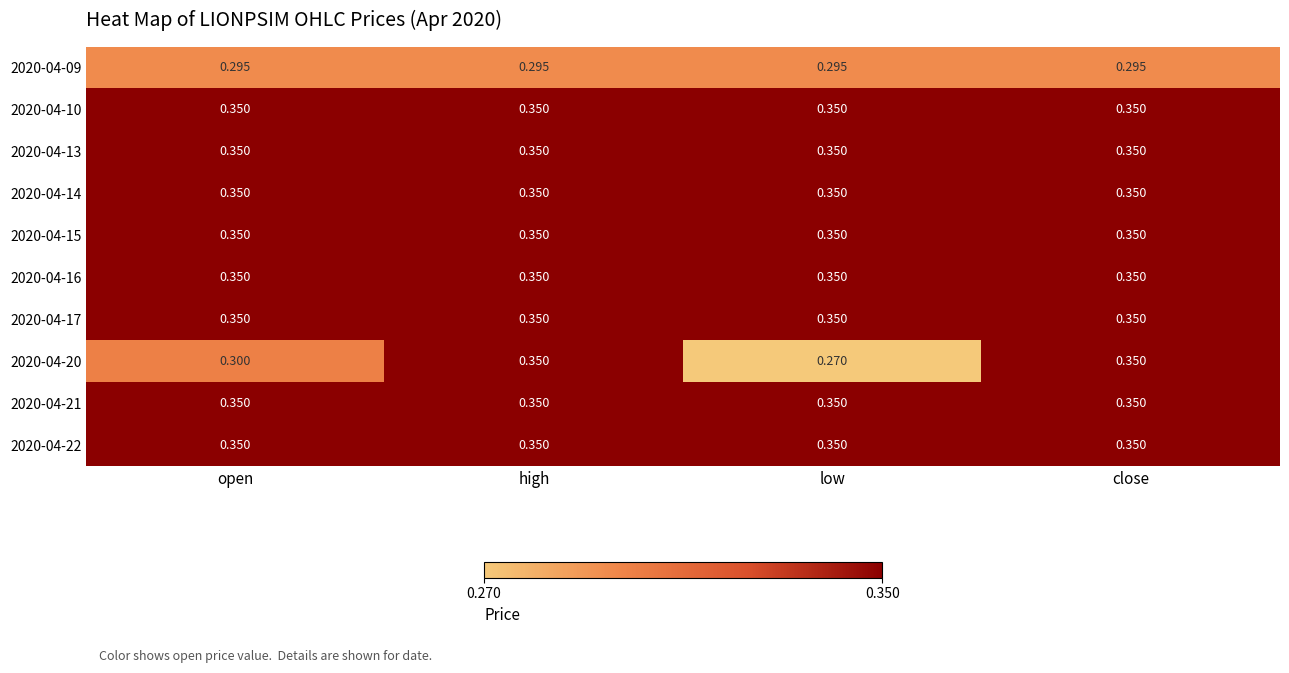

What is the spread (max minus min) of values at open?

0.1